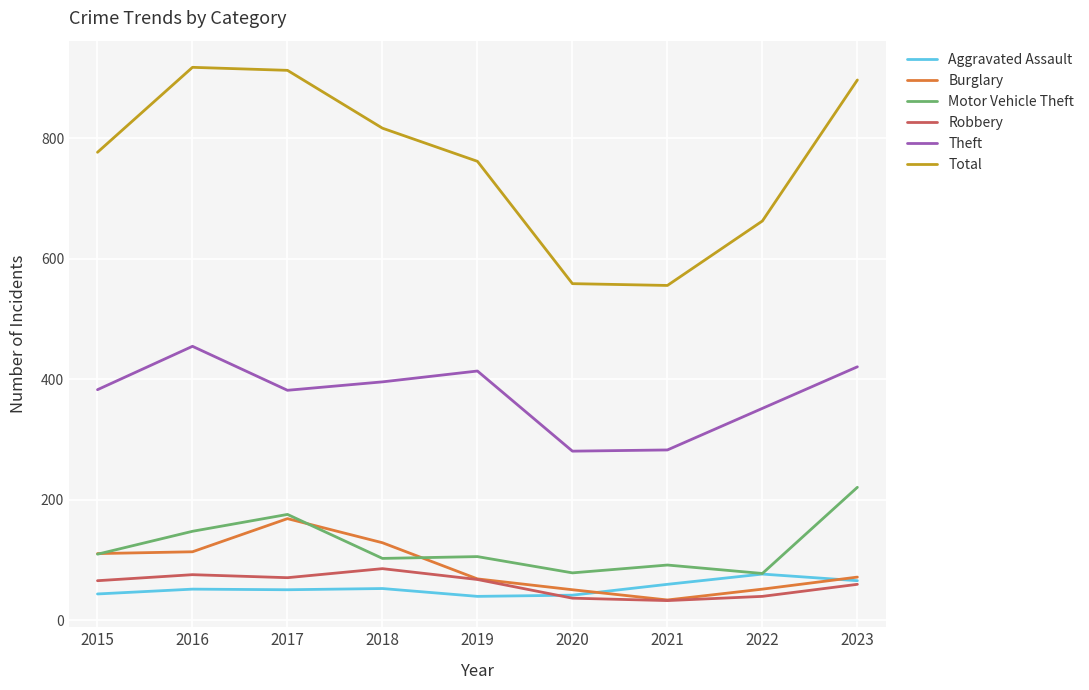

True or false: Burglary has a value of 111 at 2015.

True